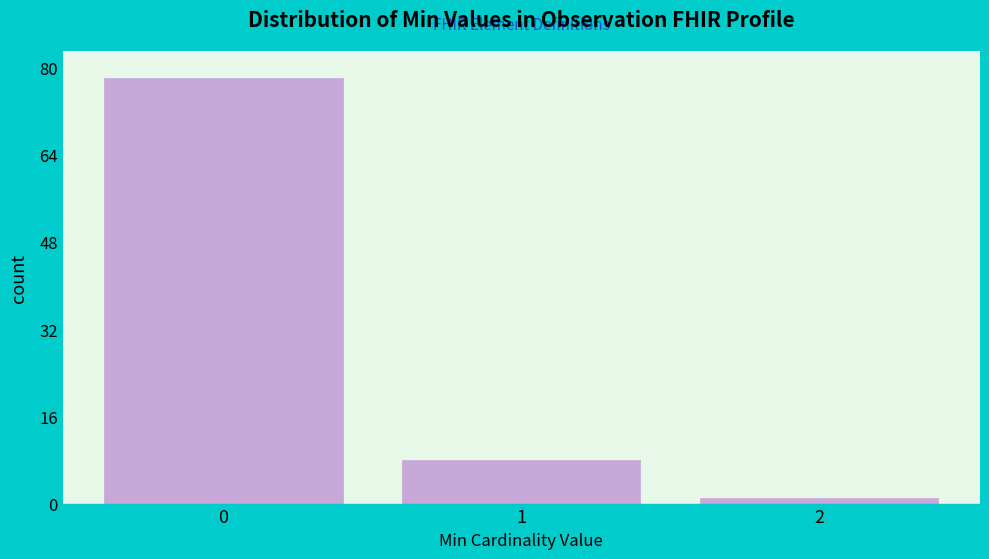

Reading right to left, list all the values displayed in this chart.

2=1	1=8	0=78